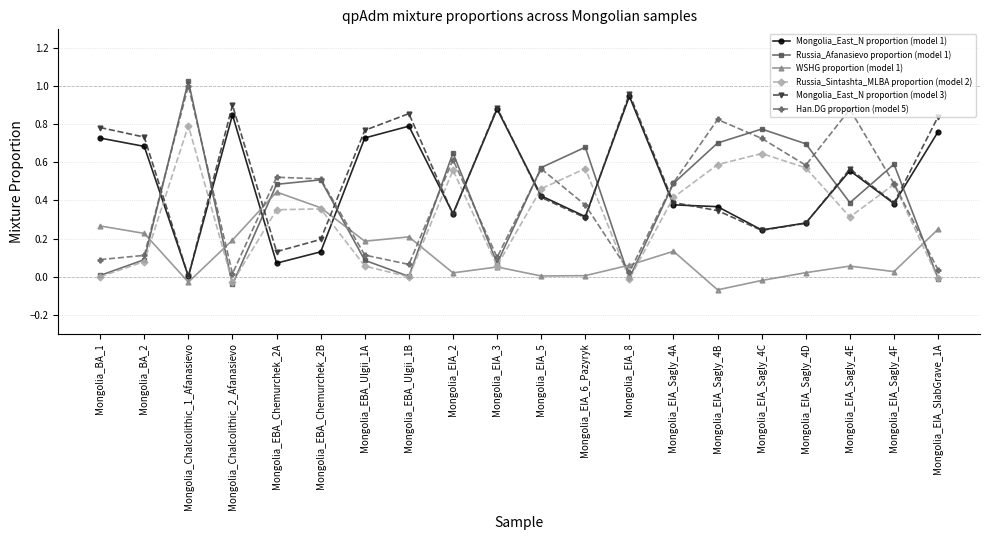

Between which two adjacent categories do Russia_Afanasievo proportion (model 1) and Mongolia_East_N proportion (model 3) first intersect?

Mongolia_BA_2 and Mongolia_Chalcolithic_1_Afanasievo